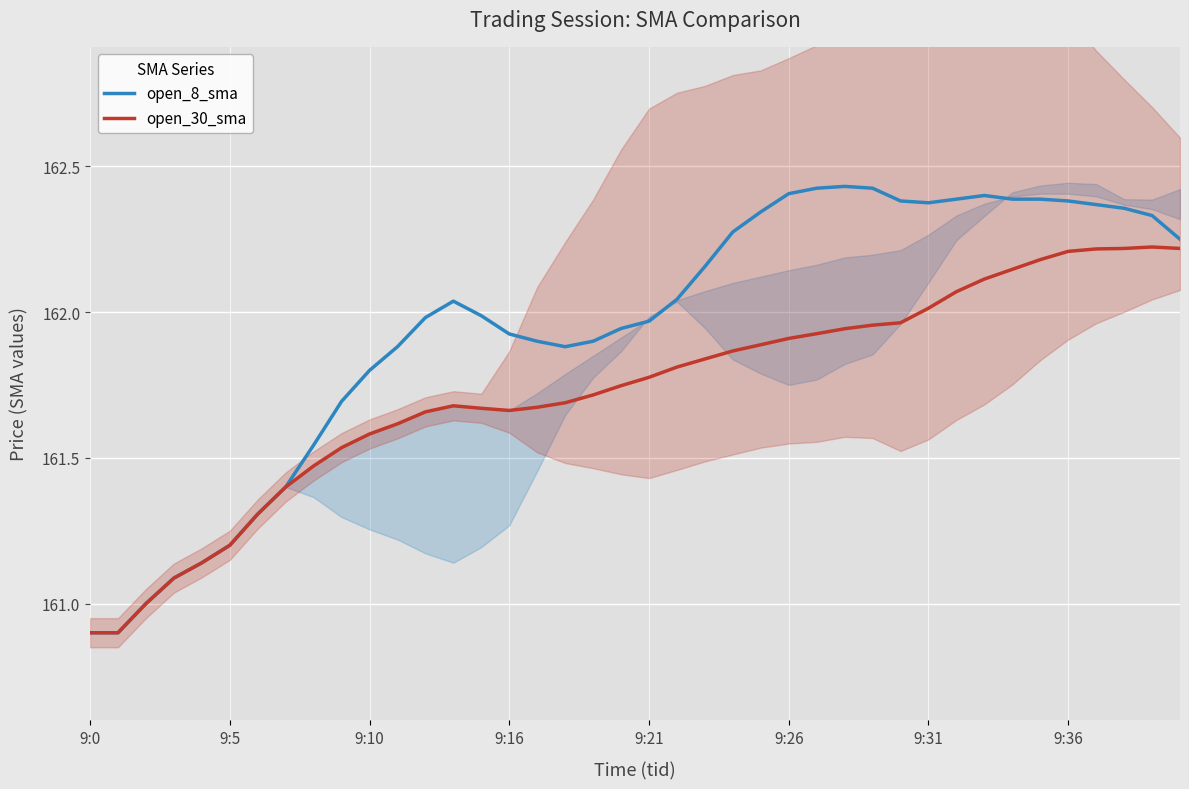

What is the lowest value of the open_8_sma series?

160.9